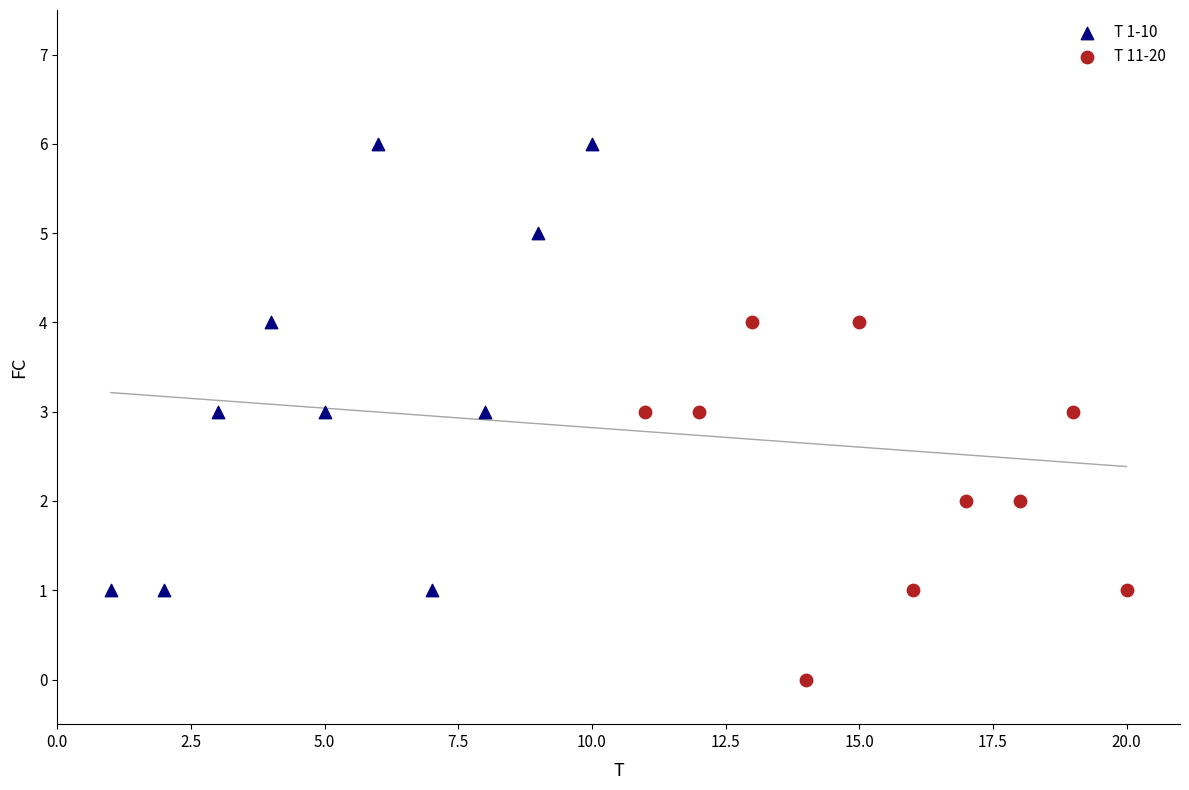

Which series contains the highest Y value?

T 1-10